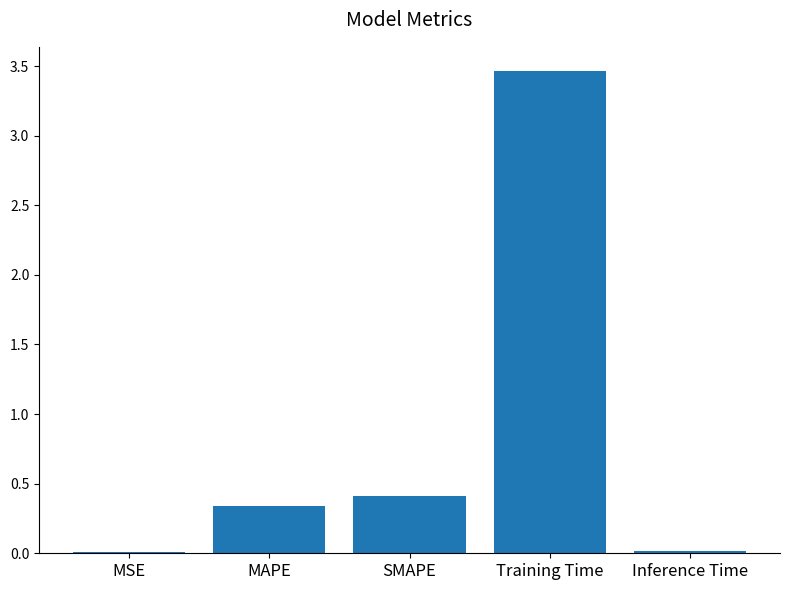

At which category does the chart reach its peak across all series?

Training Time